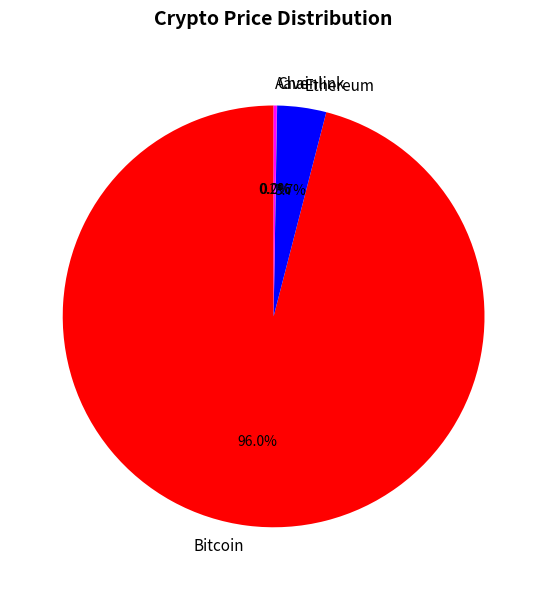

Is there any slice that represents more than half of the pie?

Yes